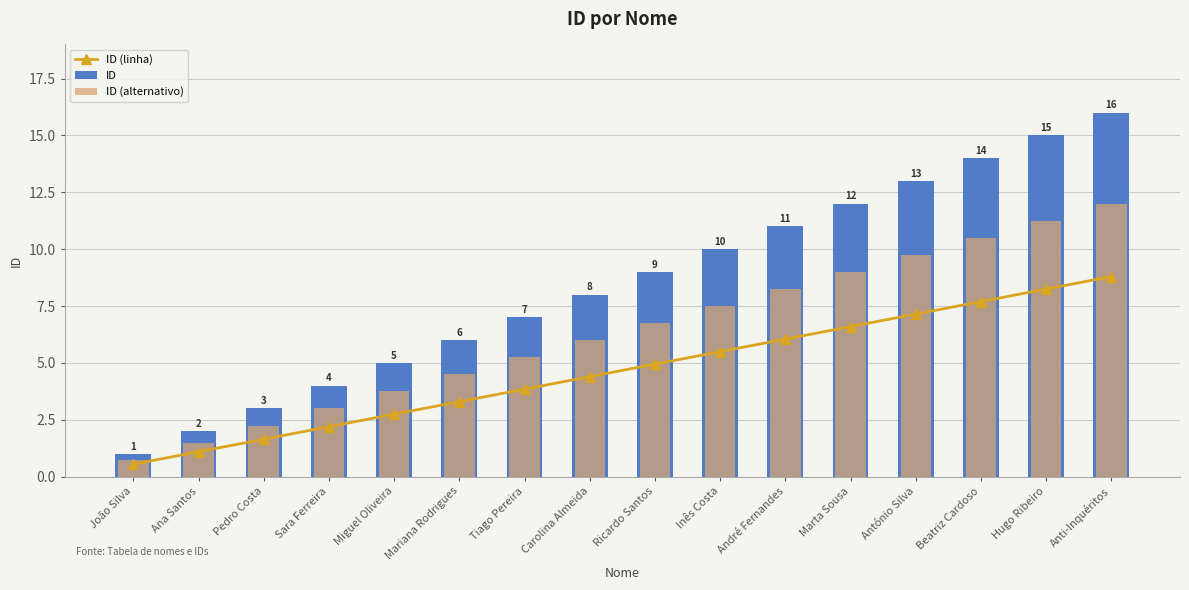

Is the value of ID (alternativo) at António Silva greater than the value of ID at Ricardo Santos?

Yes